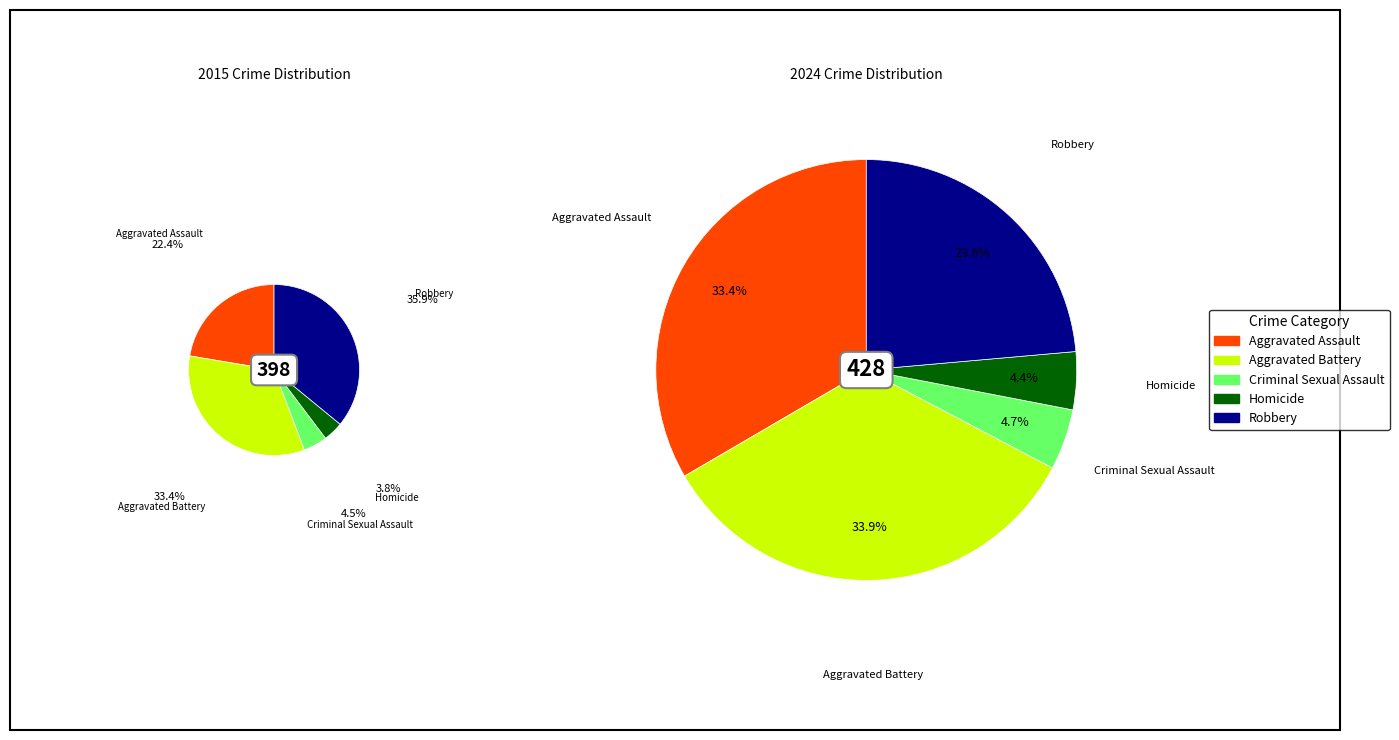

Rank the series by their average value, from lowest to highest.

values_2015, values_2024